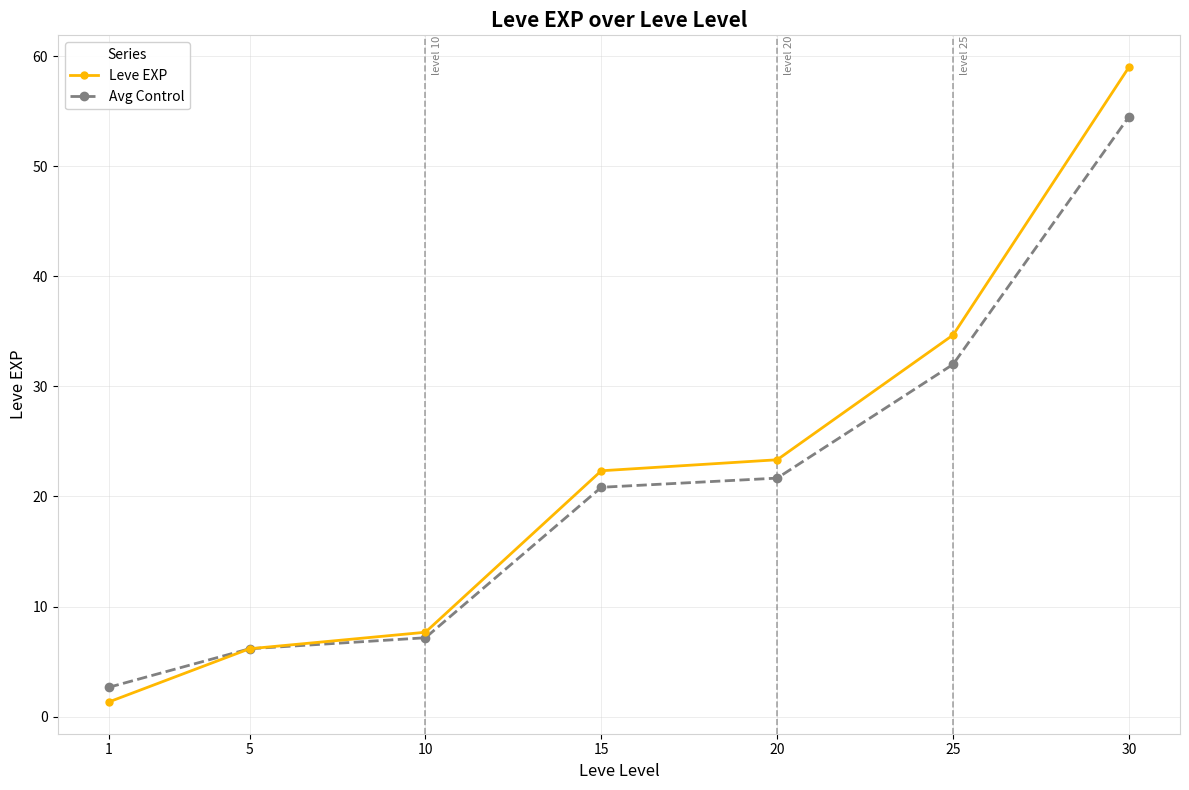

Is the value of Leve EXP at 20 greater than the value of Avg Control at 15?

Yes